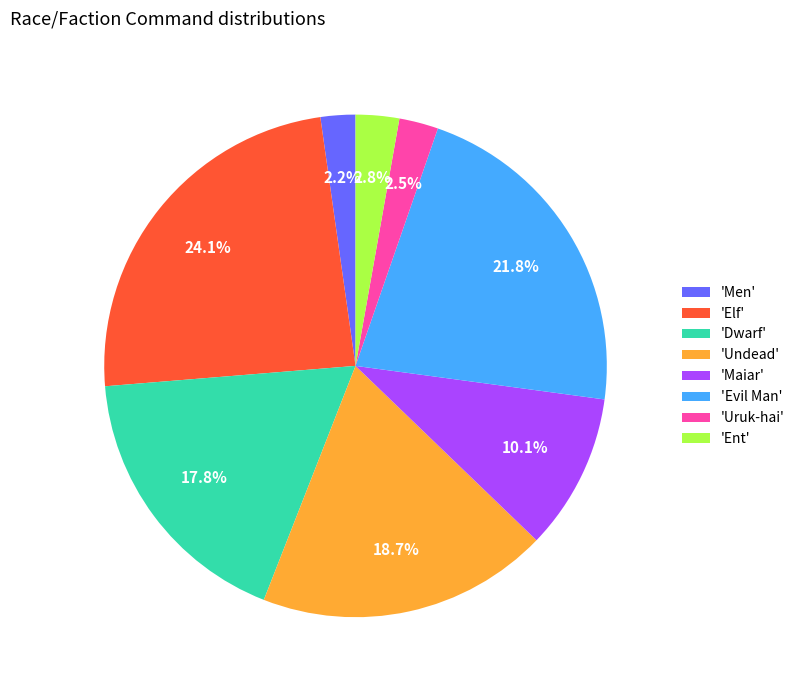

Is the sum of 'Men' and 'Elf' greater than half?

No